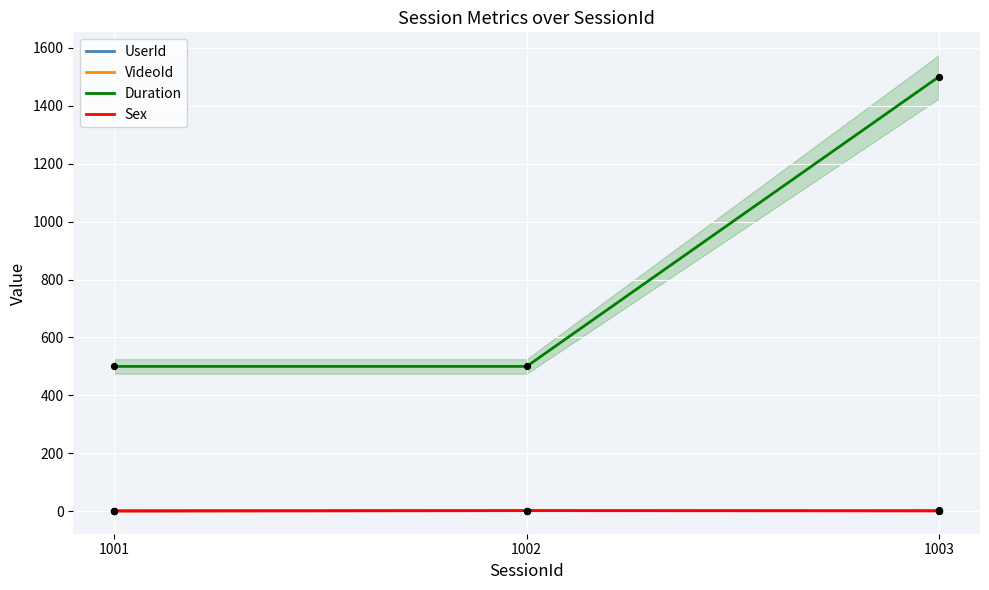

Which series has the widest spread of Y values?

Duration